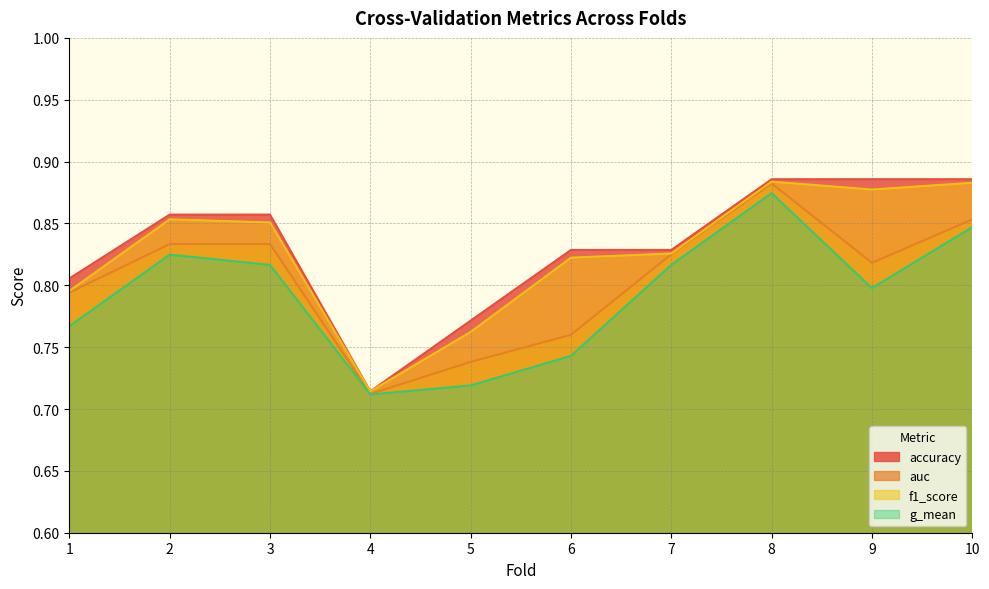

How many interior local peaks does the auc series have?

2